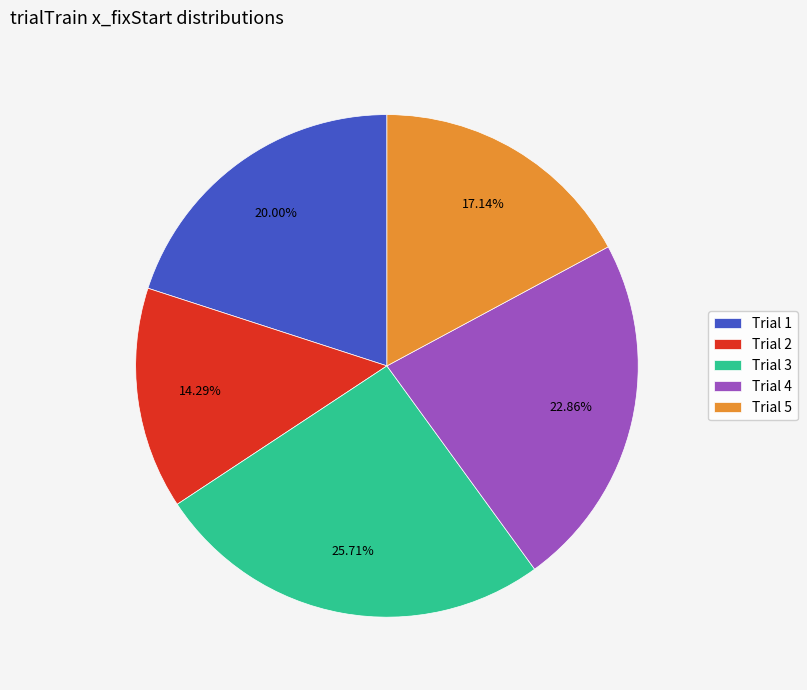

Approximately how many times larger is the value at Trial 2 compared to Trial 1?

0.7